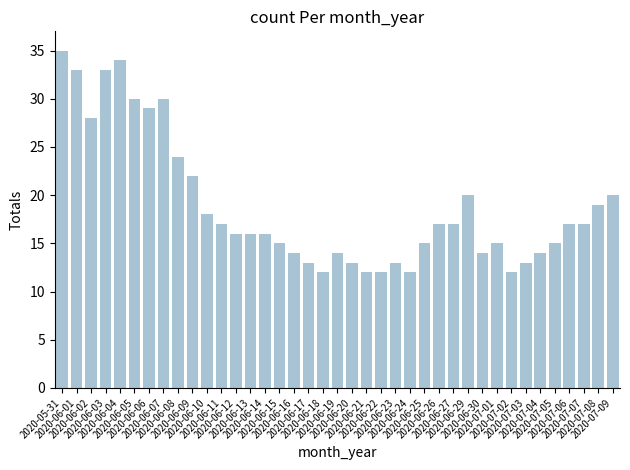

Is it true that the value at 2020-07-08 is 19?

True